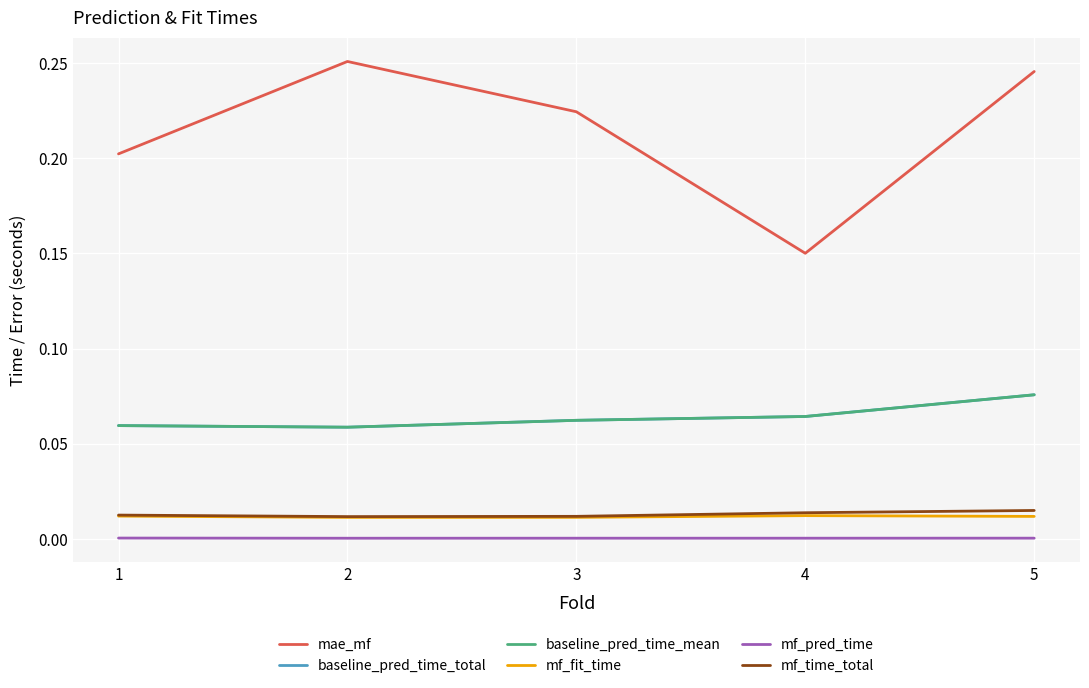

What is the total value across all series at 2?

0.4